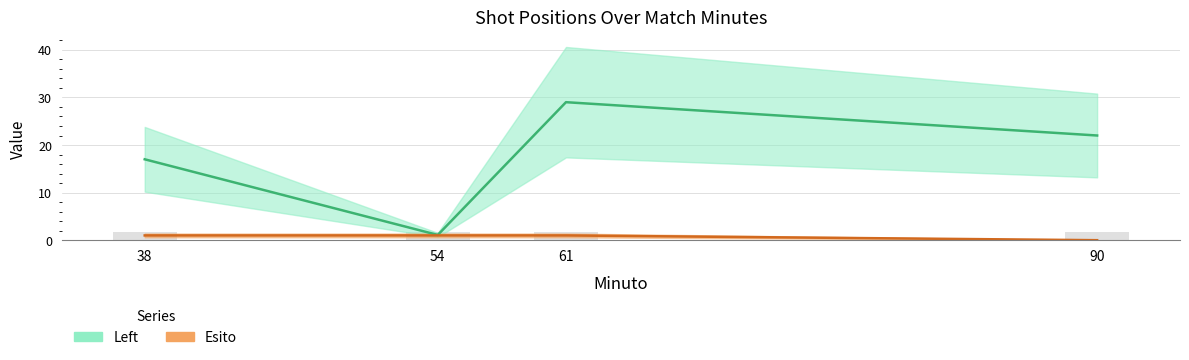

At how many categories does at least one series exceed 14?

3